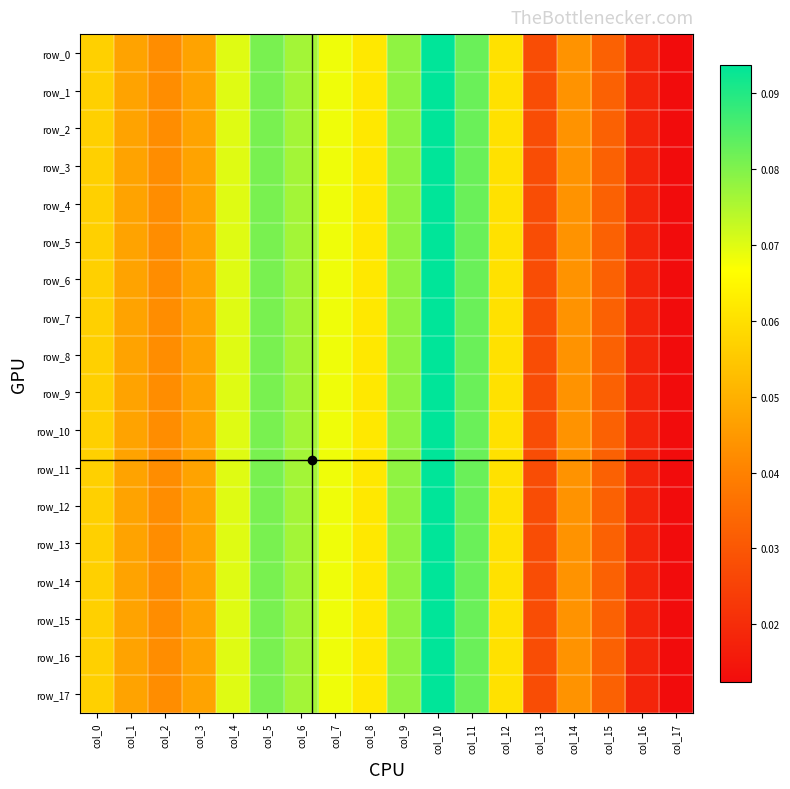

At which category does the chart reach its minimum across all series?

col_17